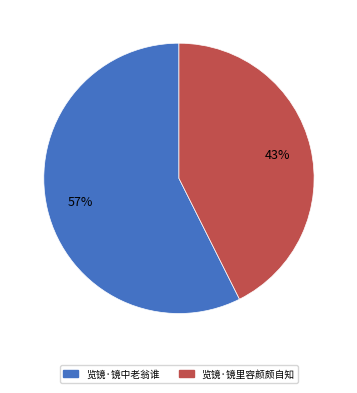

Combined, do 览镜·镜中老翁谁 and 览镜·镜里容颜颇自知 account for over 50%?

Yes